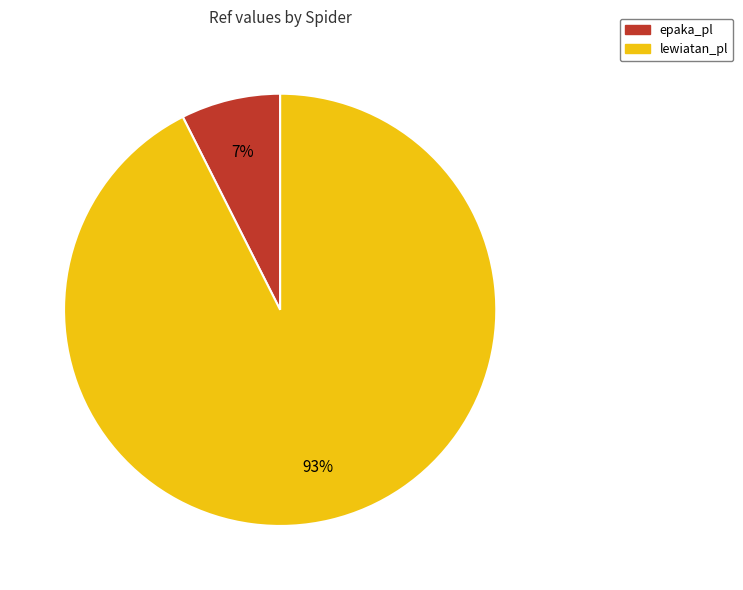

Combined, do lewiatan_pl and epaka_pl account for over 50%?

Yes